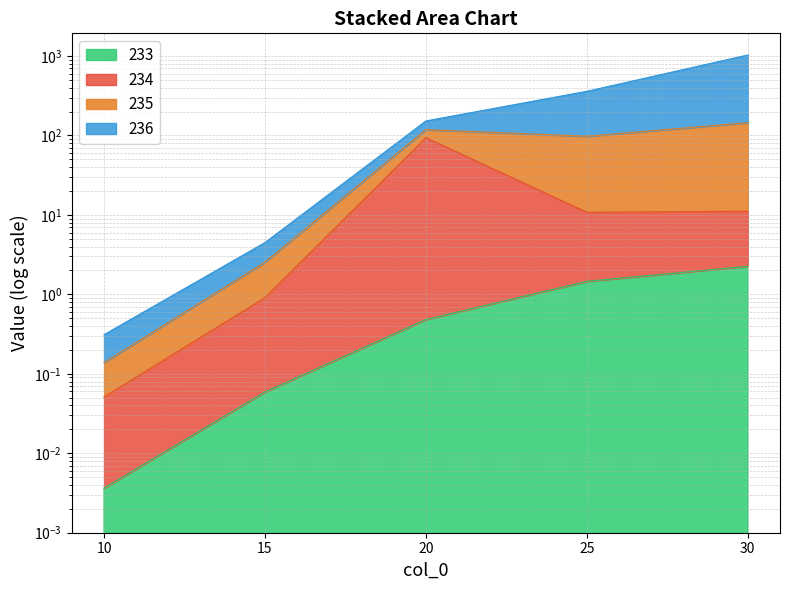

What is the difference between the maximum and minimum values in the 233 series?

2.3